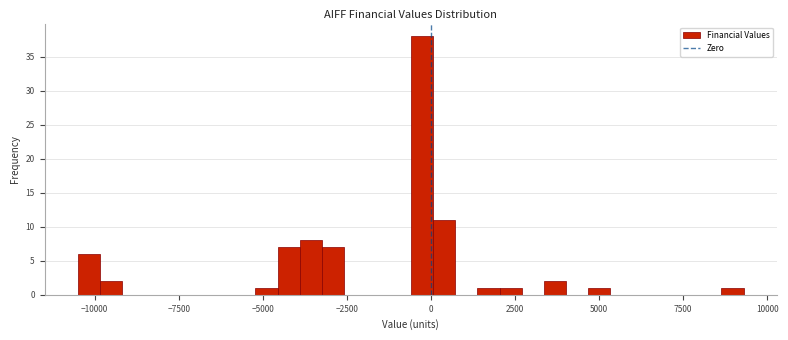

Around what value on the x-axis is the tallest bar? Give the approximate position of its centre, as read against the axis.

-500